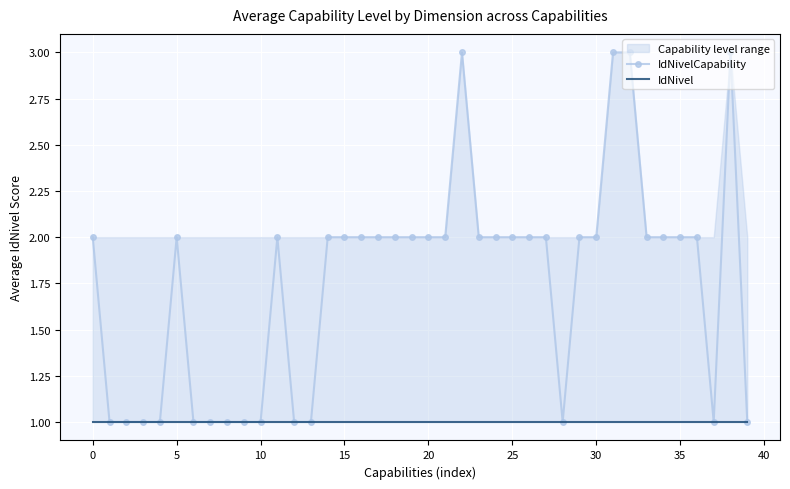

The IdNivel series shows 1 at 25. True or false?

True